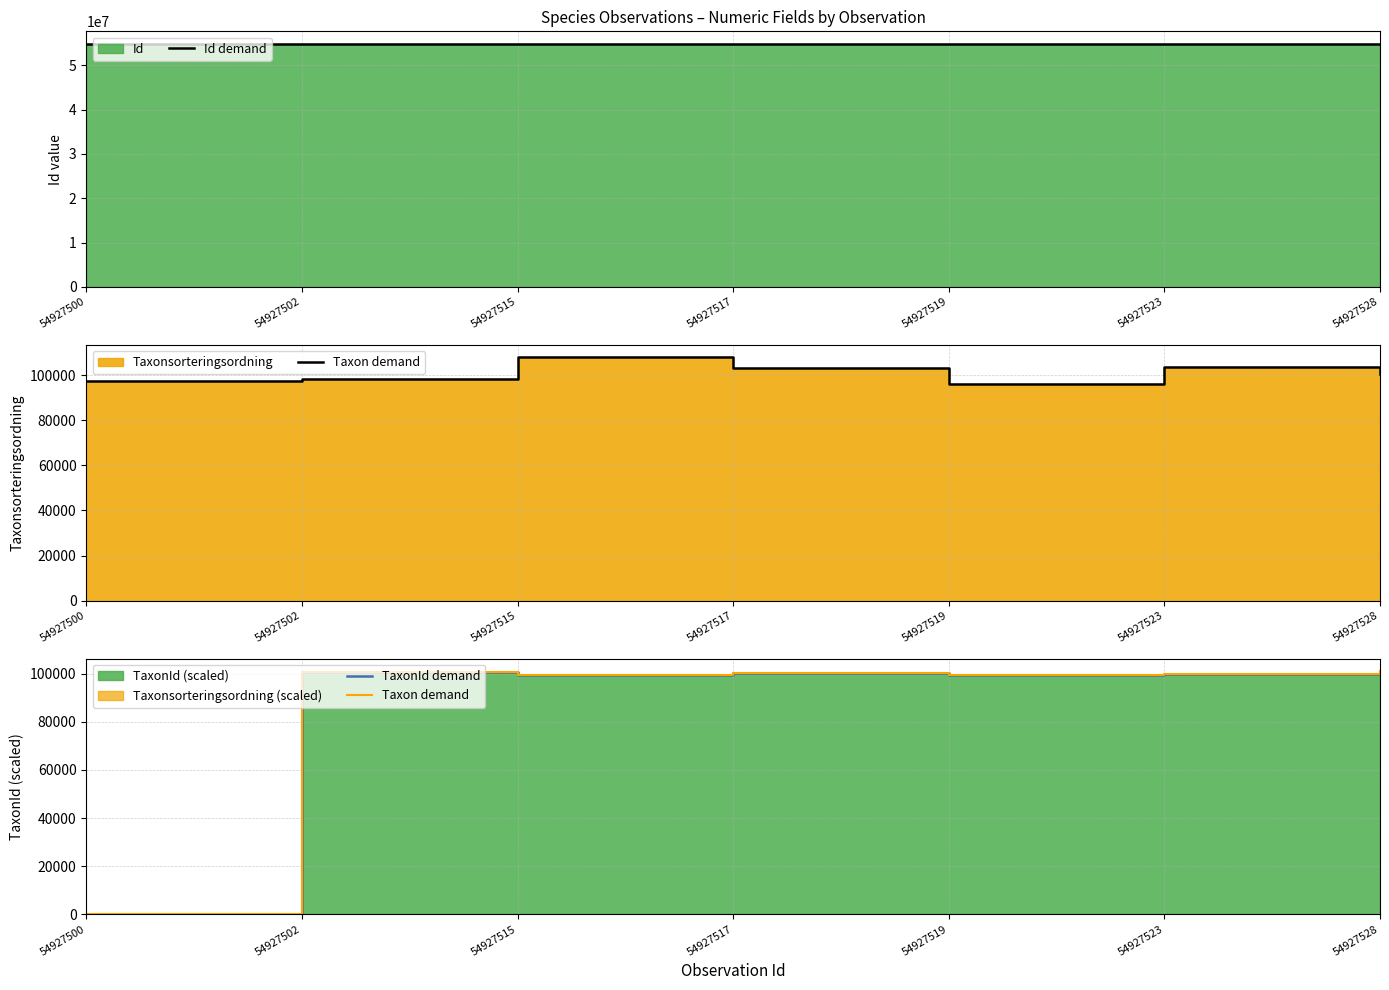

What is the difference between the maximum and minimum values in the Id demand series?

28.0